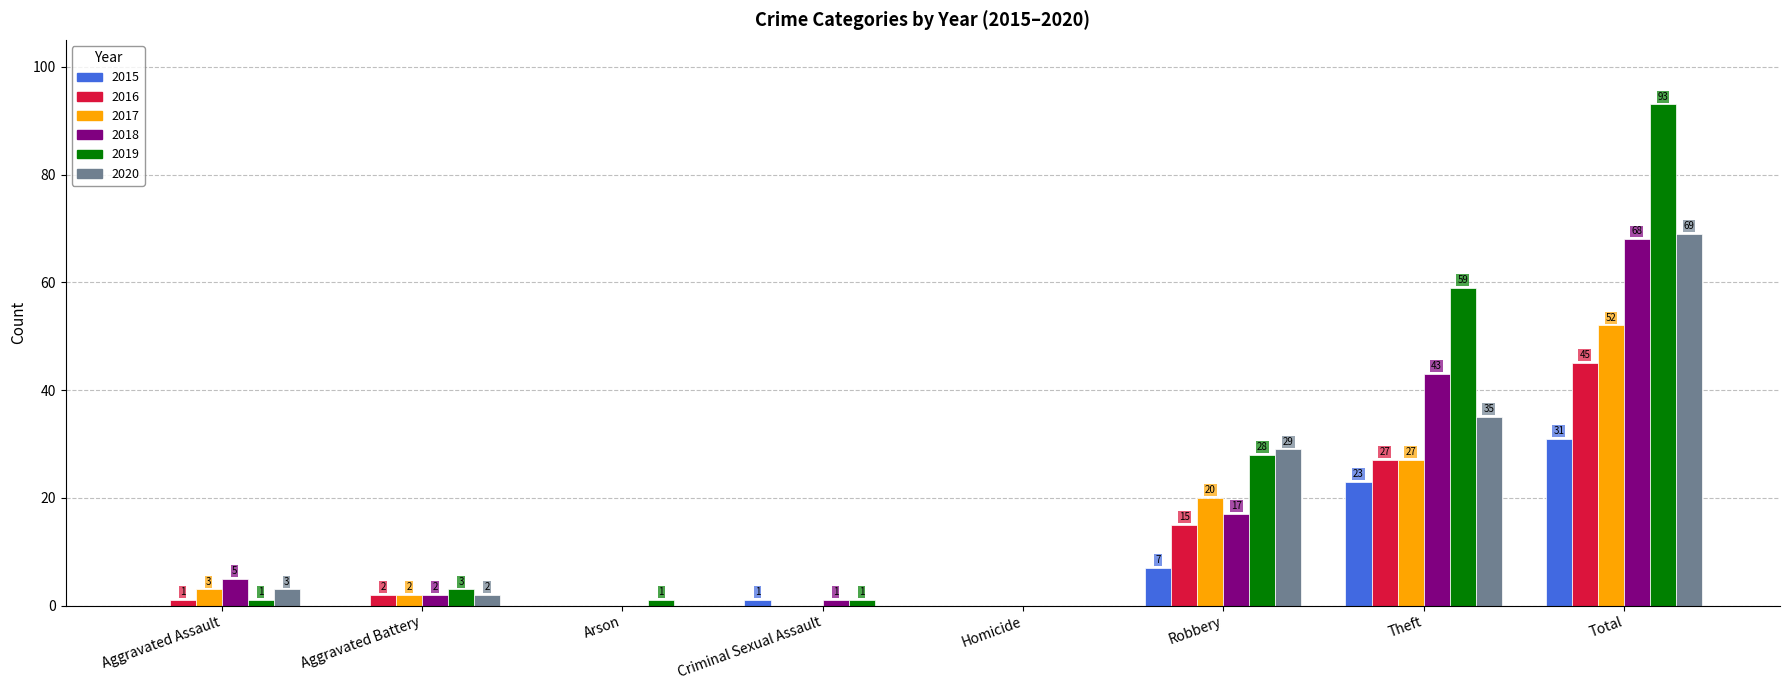

What are all the series names shown in the legend?

2015, 2016, 2017, 2018, 2019, 2020